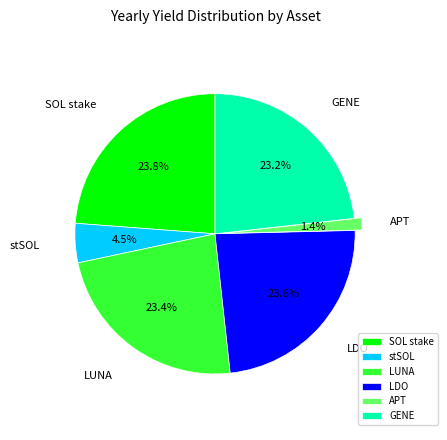

What is the smallest slice in the pie chart?

APT